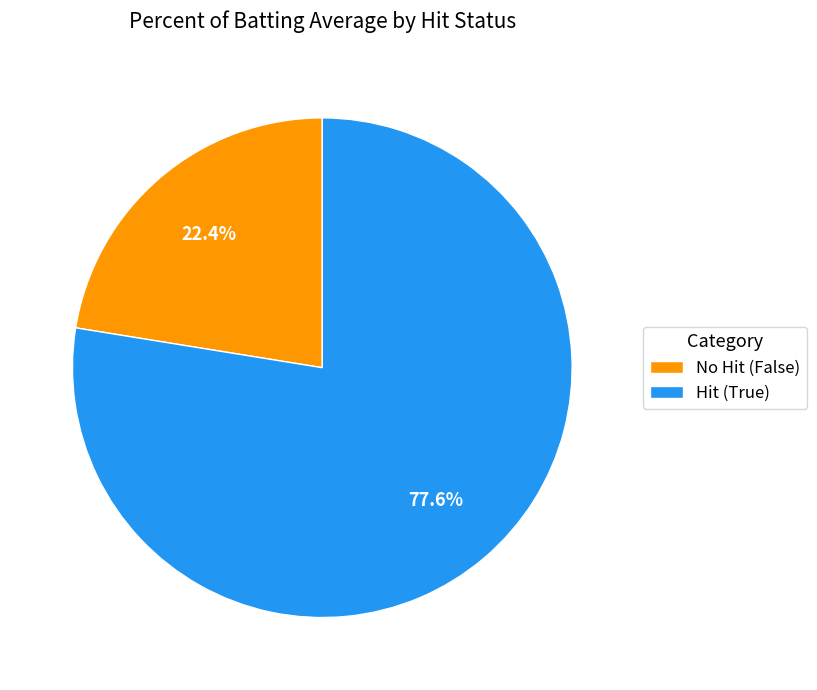

Which category has the biggest portion of the pie?

Hit (True)